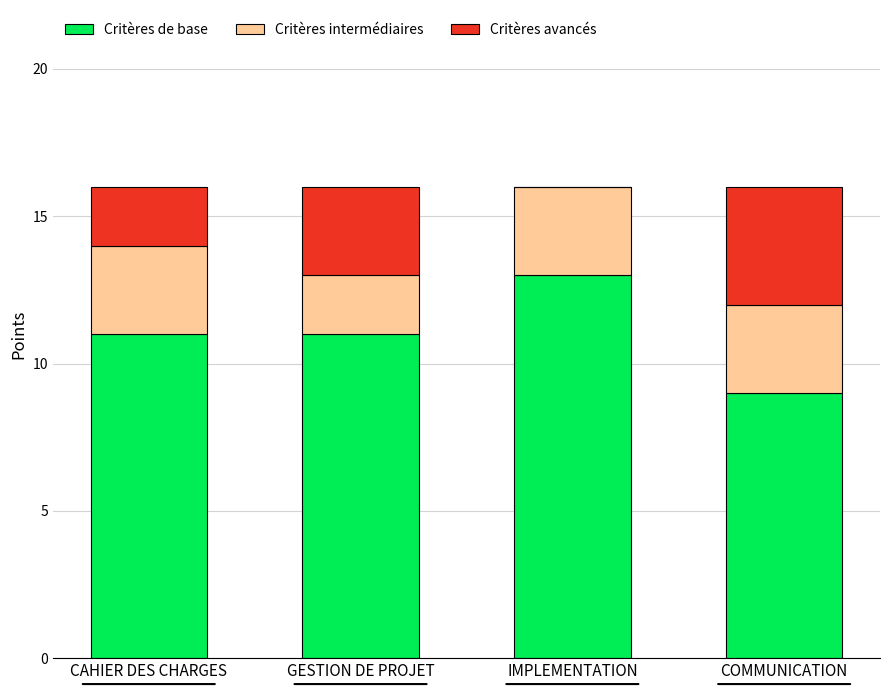

The Critères de base series shows 11 at CAHIER DES CHARGES. True or false?

True